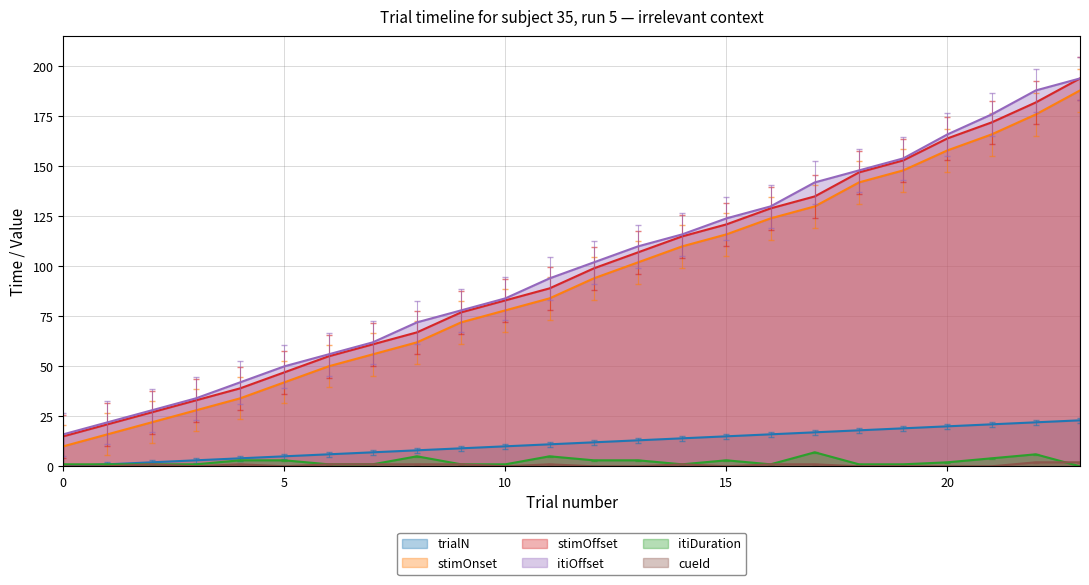

True or false: stimOnset and trialN cross at least once.

False